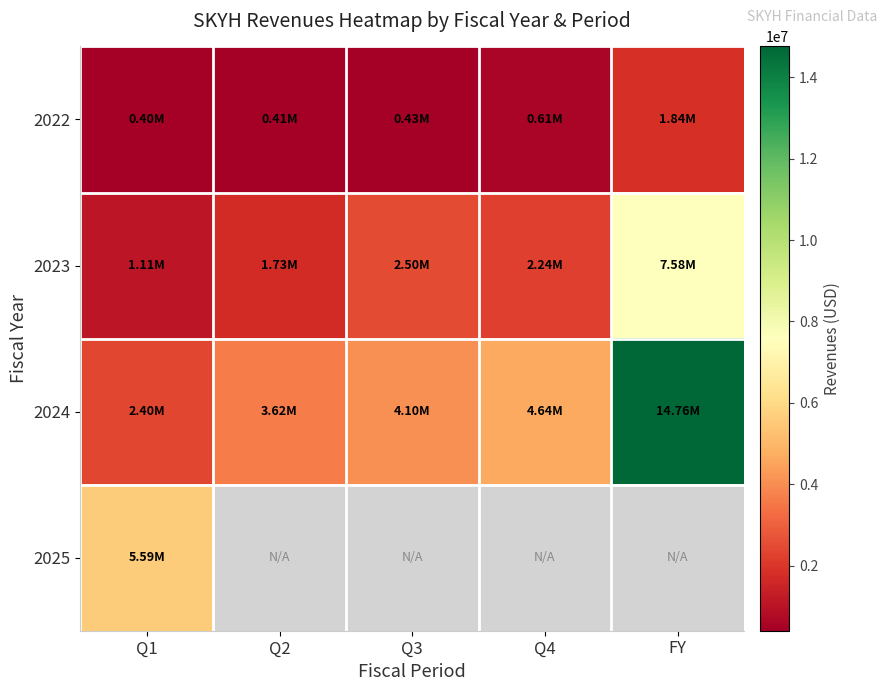

What is the difference between the 2023 values at FY and Q2?

5847000.0